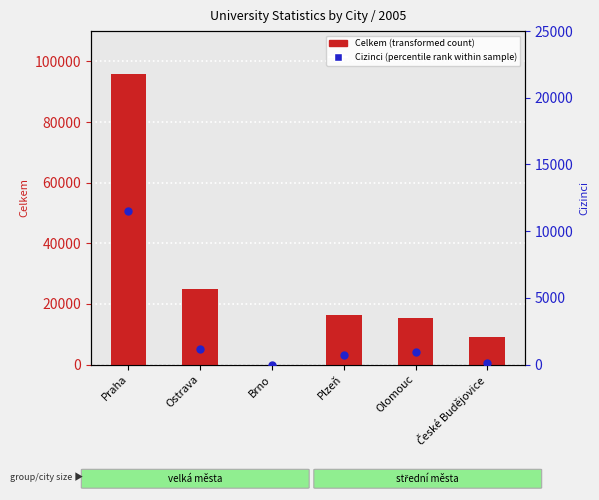

What is the total value across all series at České Budějovice?

9147